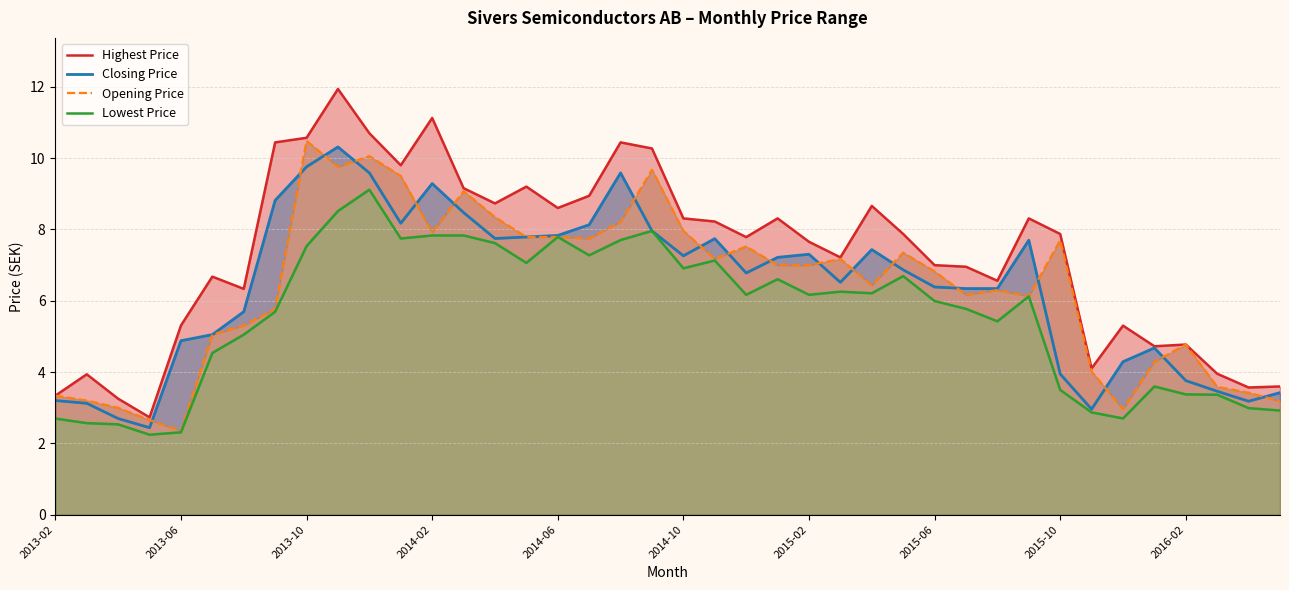

What is the value of the Lowest Price point at the 39th from the left?

3.0